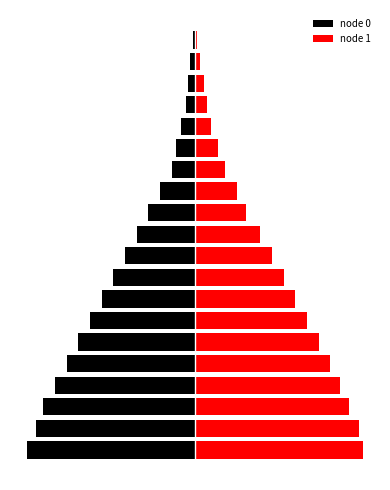

True or false: node 0 has a value of -4 at 16.

True